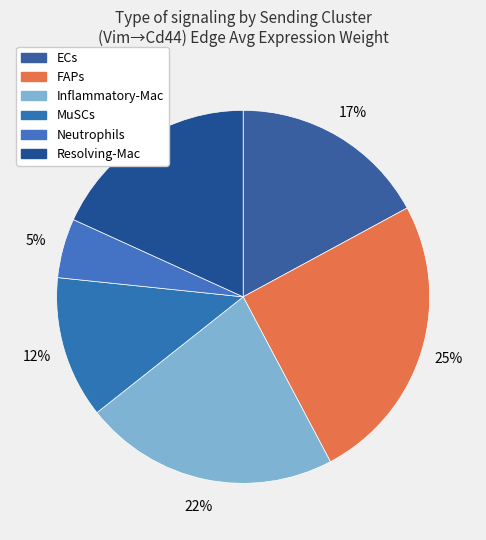

Is there any slice that represents more than half of the pie?

No